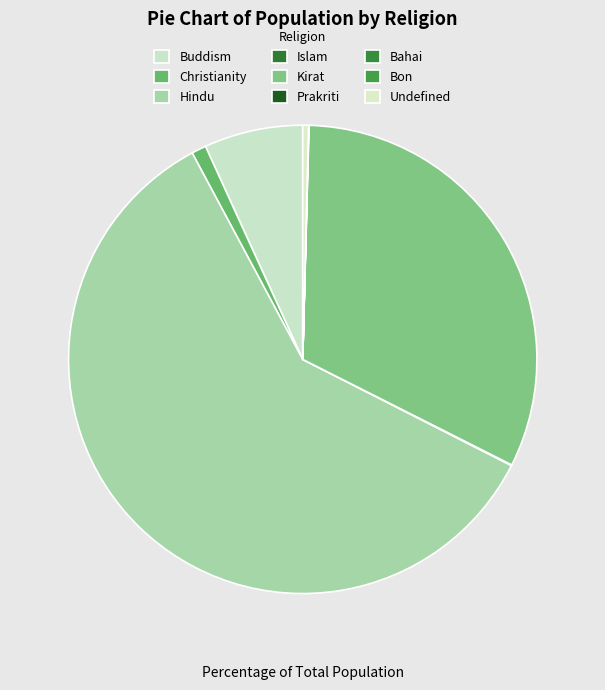

True or false: Christianity accounts for 1% of the total.

True